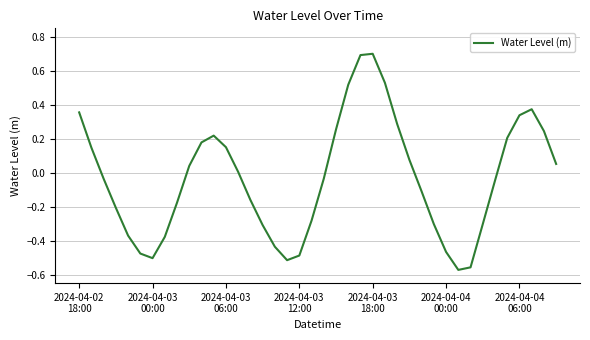

Does the chart display data point markers on the line(s)?

No